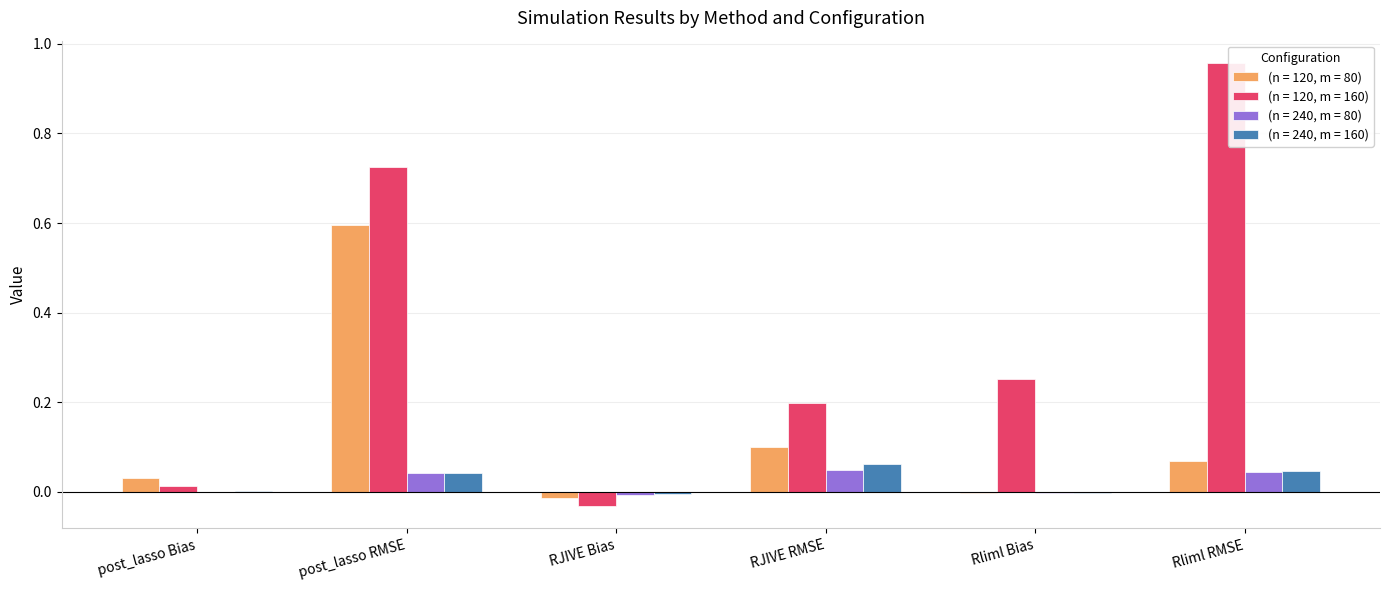

Which series has the largest total across all categories?

(n = 120, m = 160)